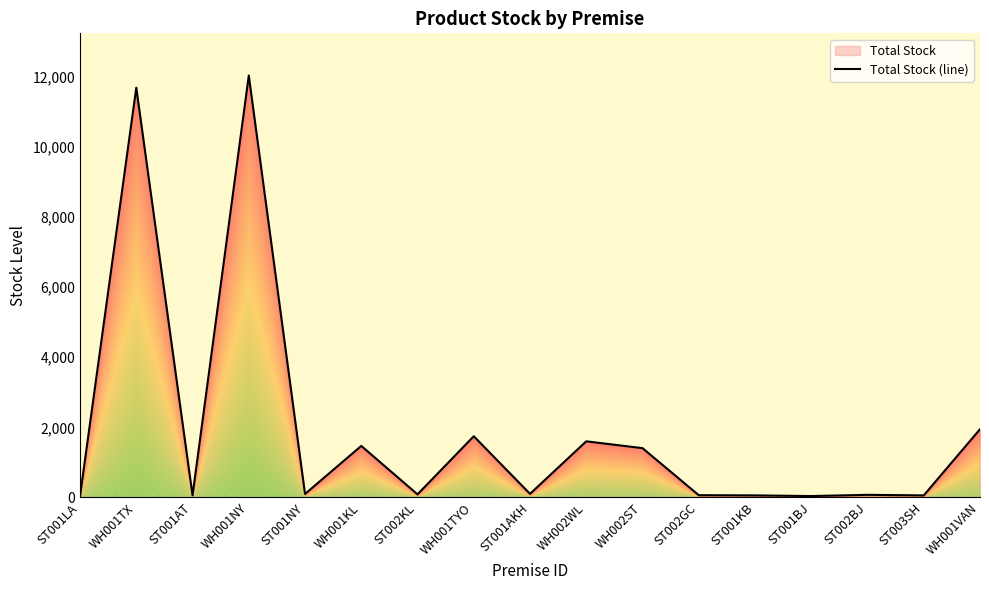

Which category has the highest value across all series?

WH001NY